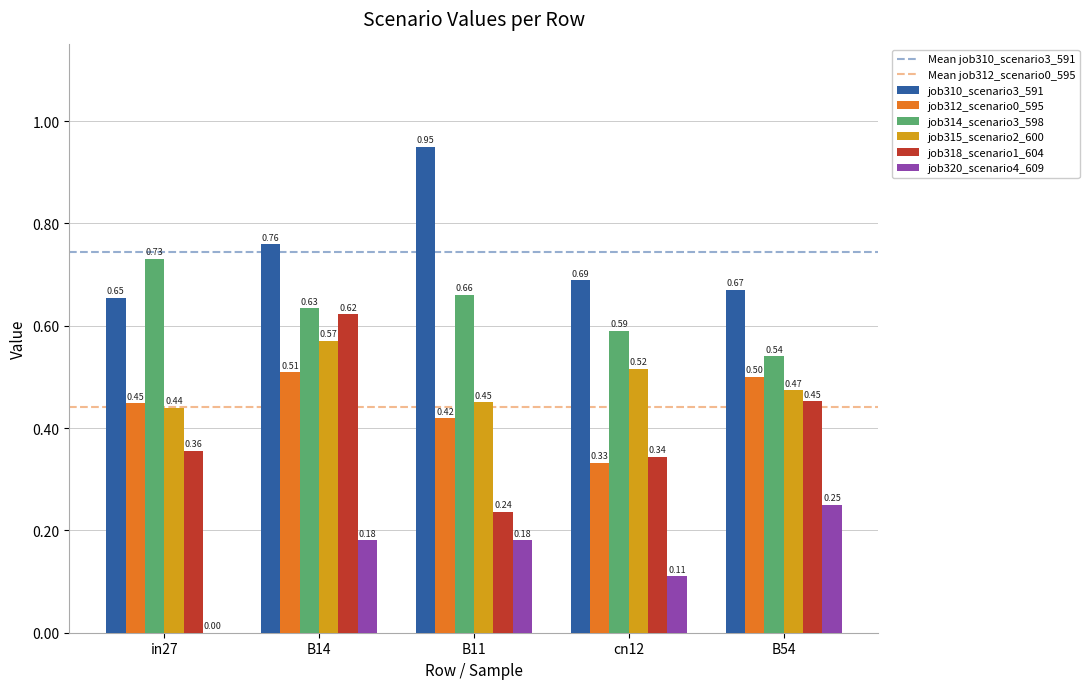

What is the total value across all series at B54?

2.9